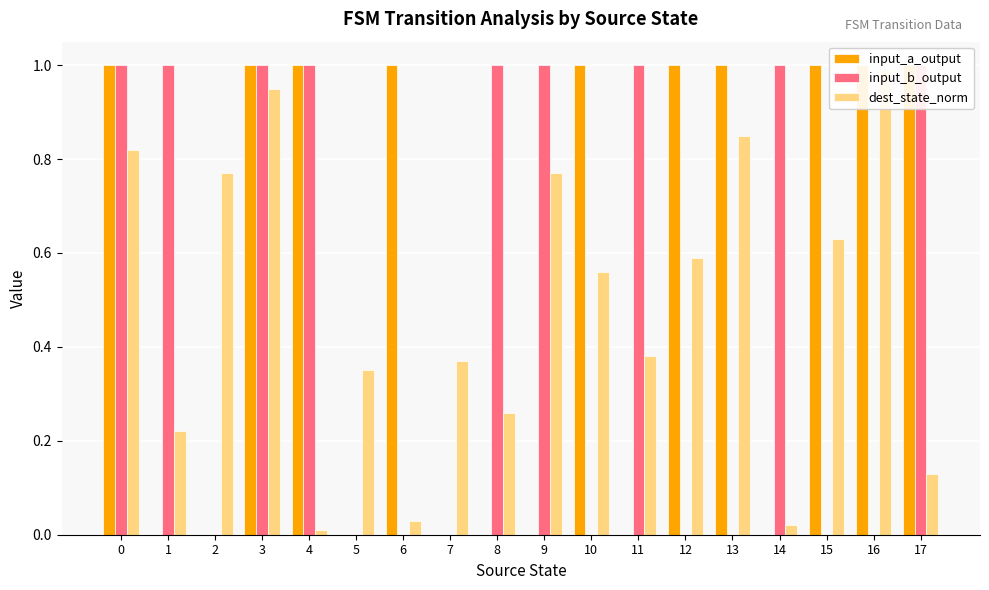

Reading left to right, transcribe all the data shown in this chart.

input_a_output: 0=1.0	1=0.0	2=0.0	3=1.0	4=1.0	5=0.0	6=1.0	7=0.0	8=0.0	9=0.0	10=1.0	11=0.0	12=1.0	13=1.0	14=0.0	15=1.0	16=1.0	17=1.0
input_b_output: 0=1.0	1=1.0	2=0.0	3=1.0	4=1.0	5=0.0	6=0.0	7=0.0	8=1.0	9=1.0	10=0.0	11=1.0	12=0.0	13=0.0	14=1.0	15=0.0	16=0.0	17=1.0
dest_state_norm: 0=0.8	1=0.2	2=0.8	3=0.9	4=0.0	5=0.3	6=0.0	7=0.4	8=0.3	9=0.8	10=0.6	11=0.4	12=0.6	13=0.8	14=0.0	15=0.6	16=1.0	17=0.1